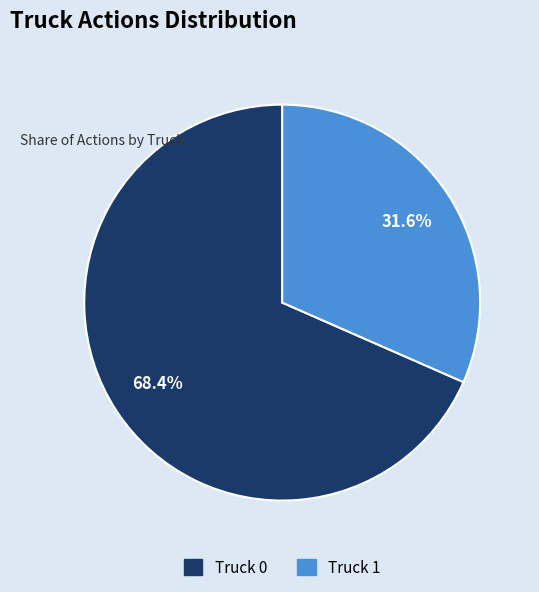

Does Truck 1 represent more than half of the total?

No